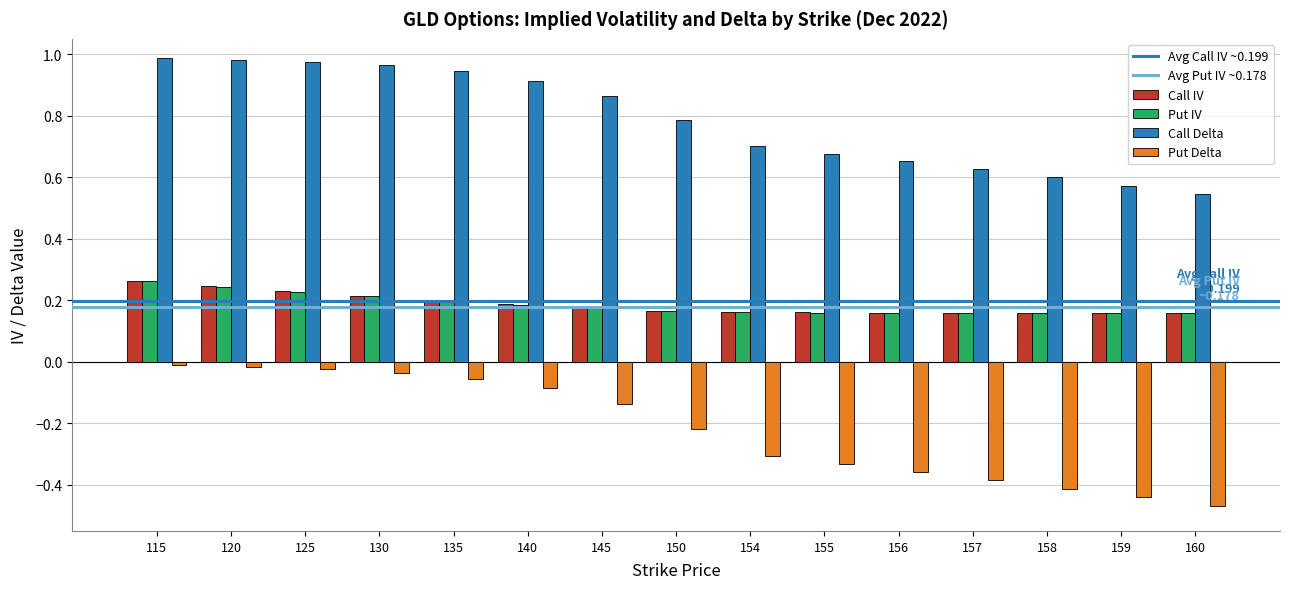

True or false: Put Delta has a value of -0.3 at 154.

True